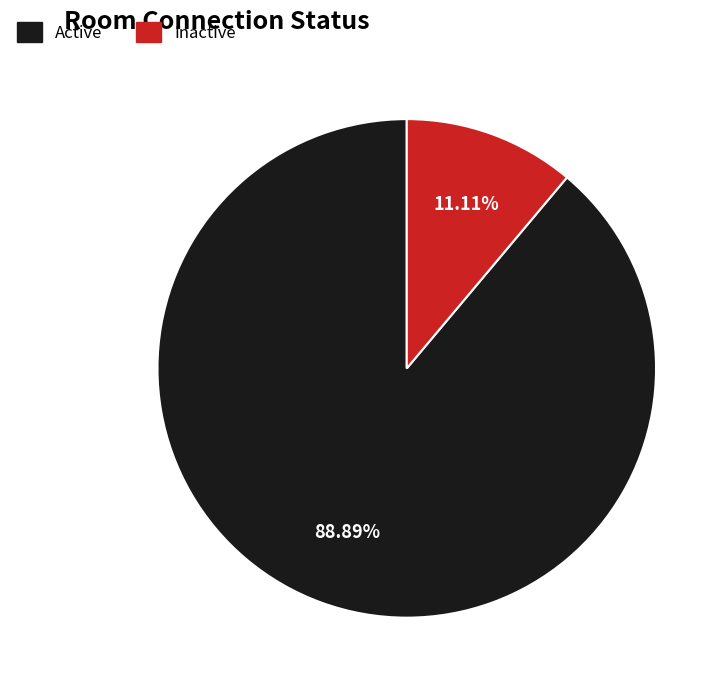

Does any single category account for the majority?

Yes